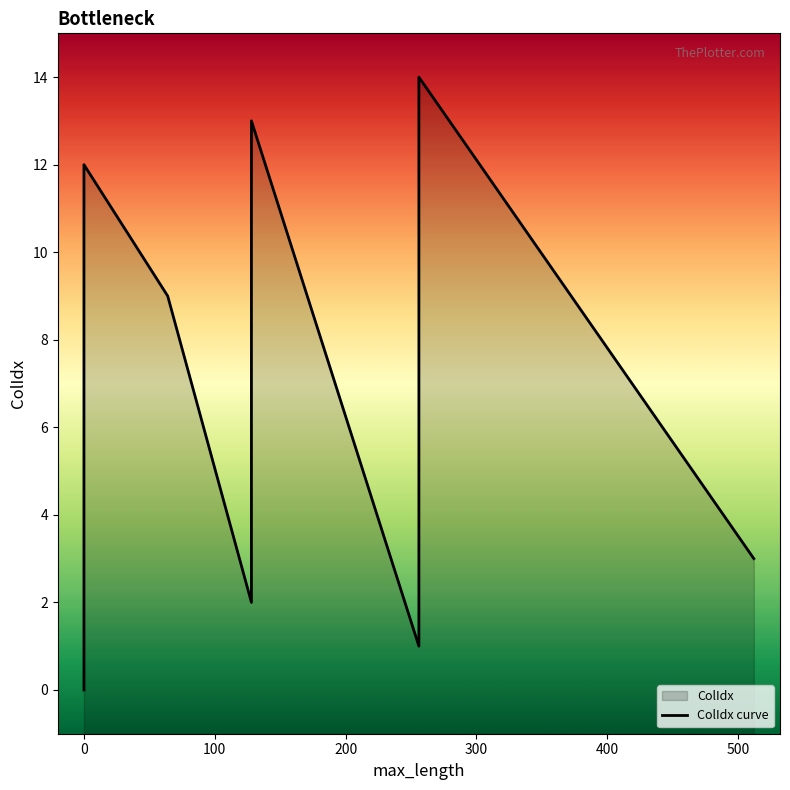

Read the value at 300, to the nearest 5.

10